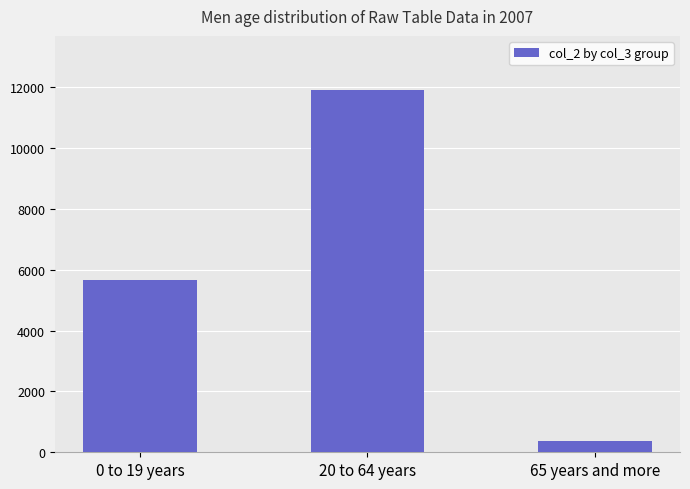

Reading right to left, extract all data points from this chart.

65 years and more=382	20 to 64 years=11894	0 to 19 years=5659